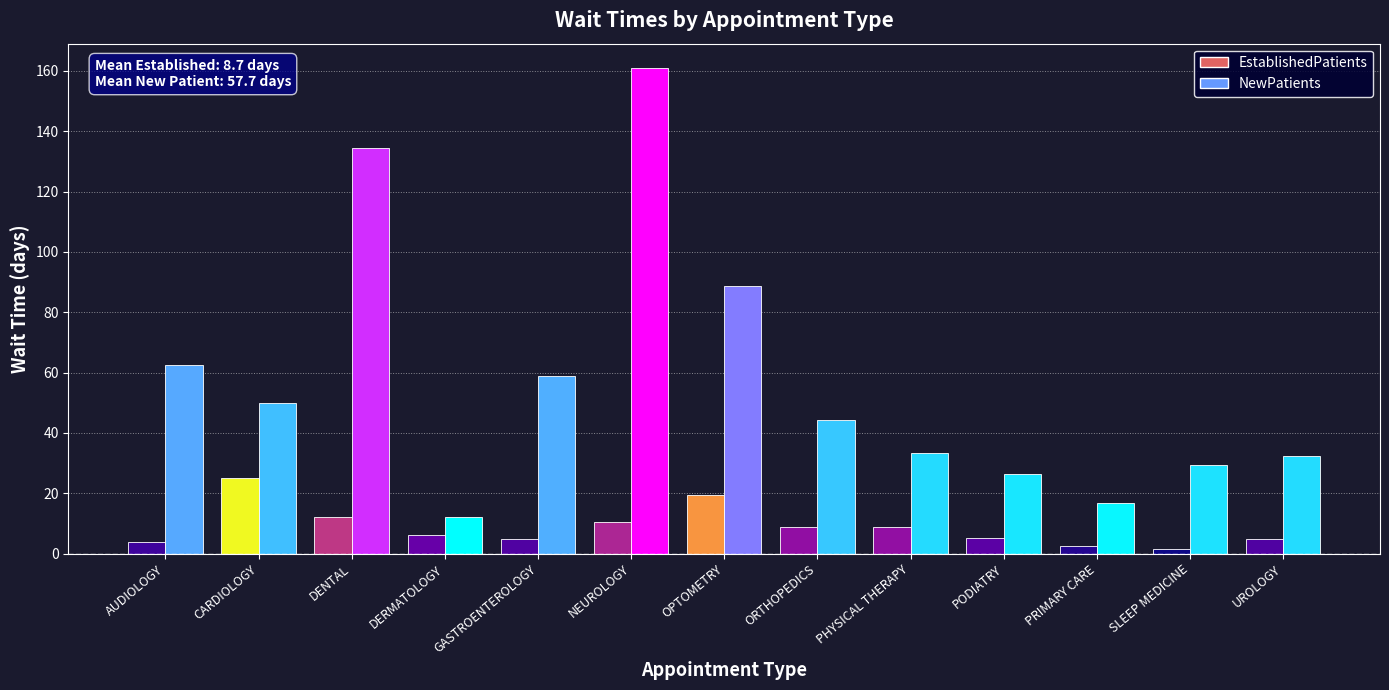

Which series has the largest total across all categories?

NewPatients